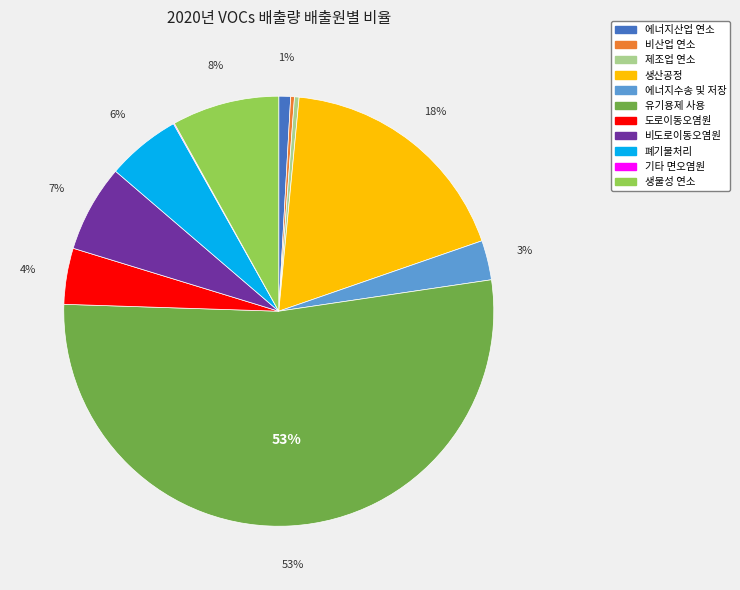

Between 도로이동오염원 and 제조업 연소, which is larger?

도로이동오염원